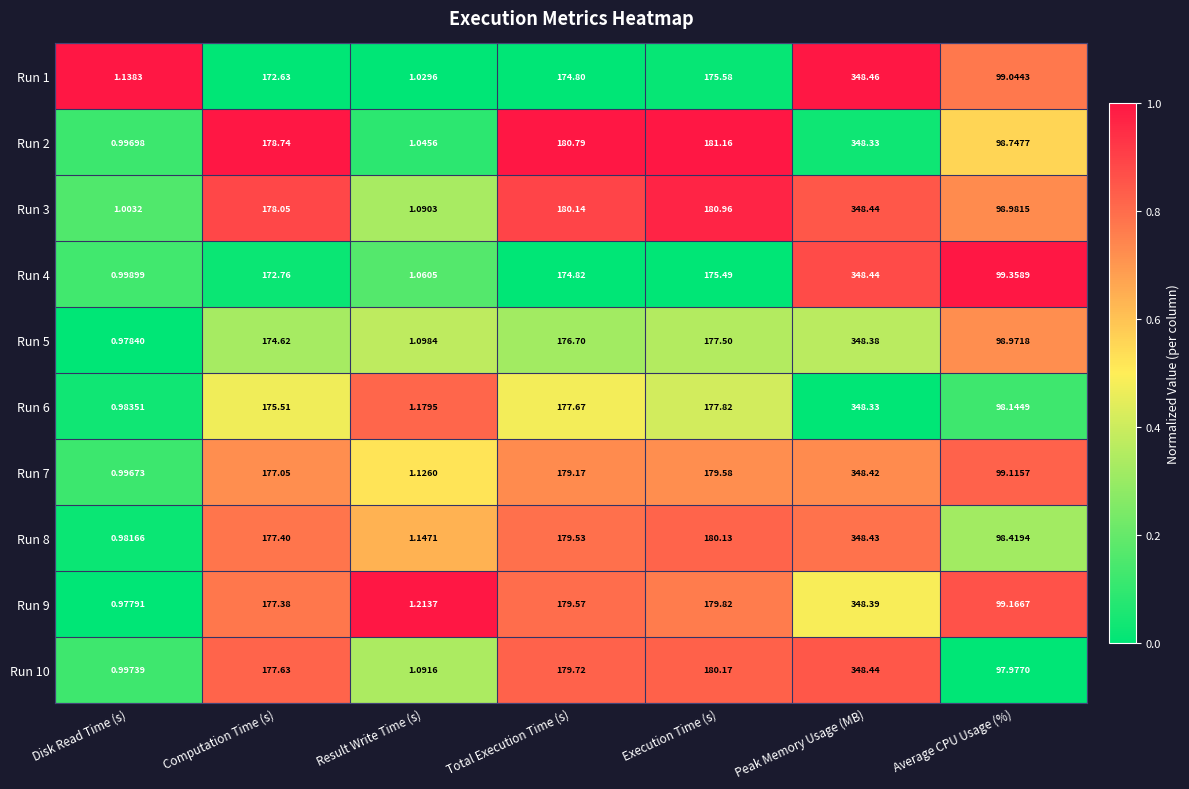

At which category is the sum across all series the highest?

Peak Memory Usage (MB)